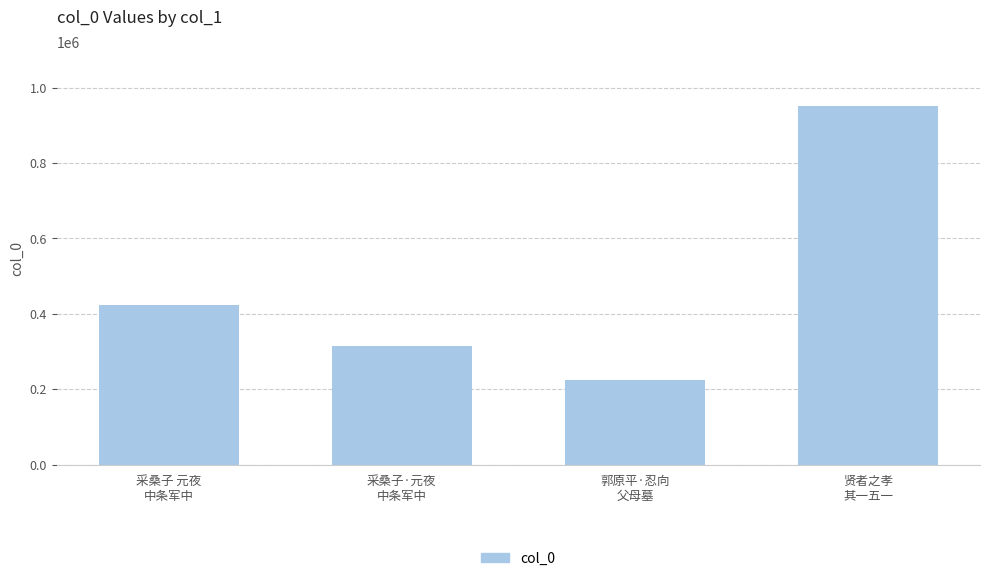

What is the approximate value at 贤者之孝
其一五一, to the nearest 50?

952050